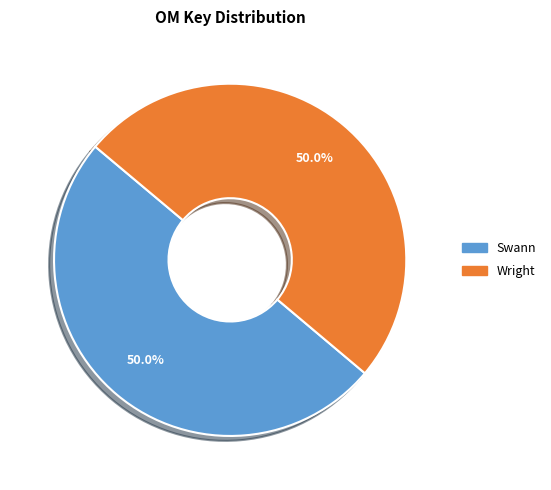

What portion of the pie excludes Wright?

50.0%